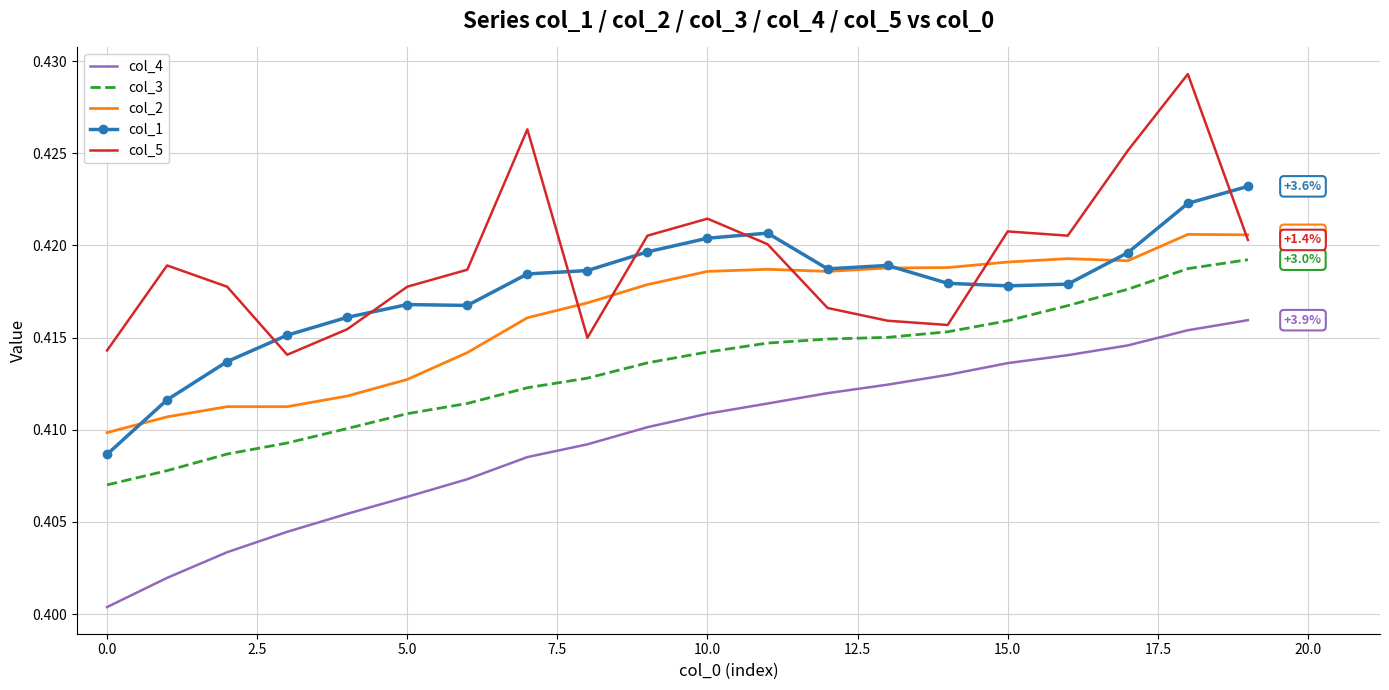

True or false: col_3 and col_1 intersect in this chart.

False